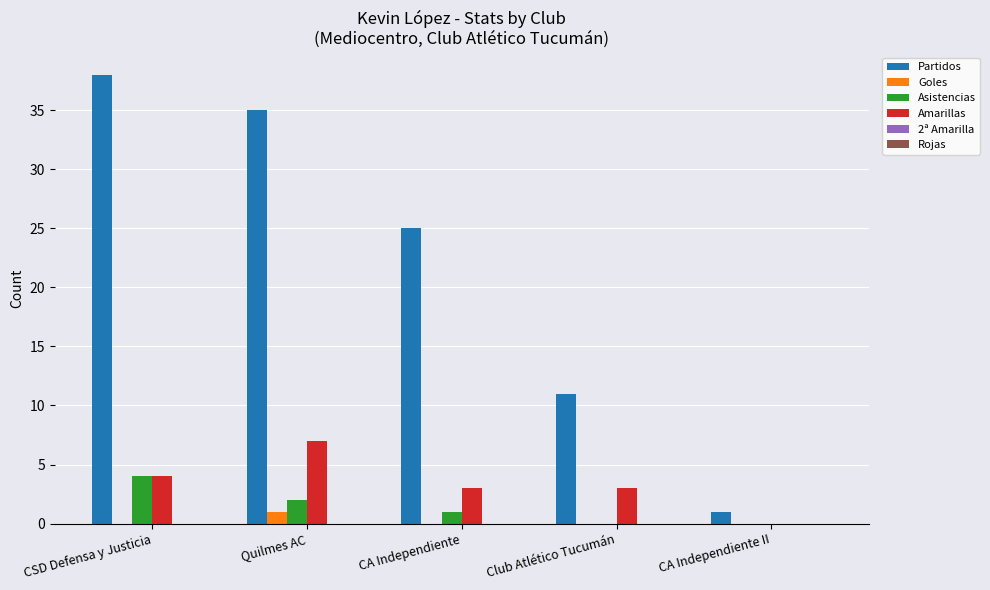

Reading right to left, what are all the values shown in this chart?

Partidos: CA Independiente II=1	Club Atlético Tucumán=11	CA Independiente=25	Quilmes AC=35	CSD Defensa y Justicia=38
Goles: CA Independiente II=0	Club Atlético Tucumán=0	CA Independiente=0	Quilmes AC=1	CSD Defensa y Justicia=0
Asistencias: CA Independiente II=0	Club Atlético Tucumán=0	CA Independiente=1	Quilmes AC=2	CSD Defensa y Justicia=4
Amarillas: CA Independiente II=0	Club Atlético Tucumán=3	CA Independiente=3	Quilmes AC=7	CSD Defensa y Justicia=4